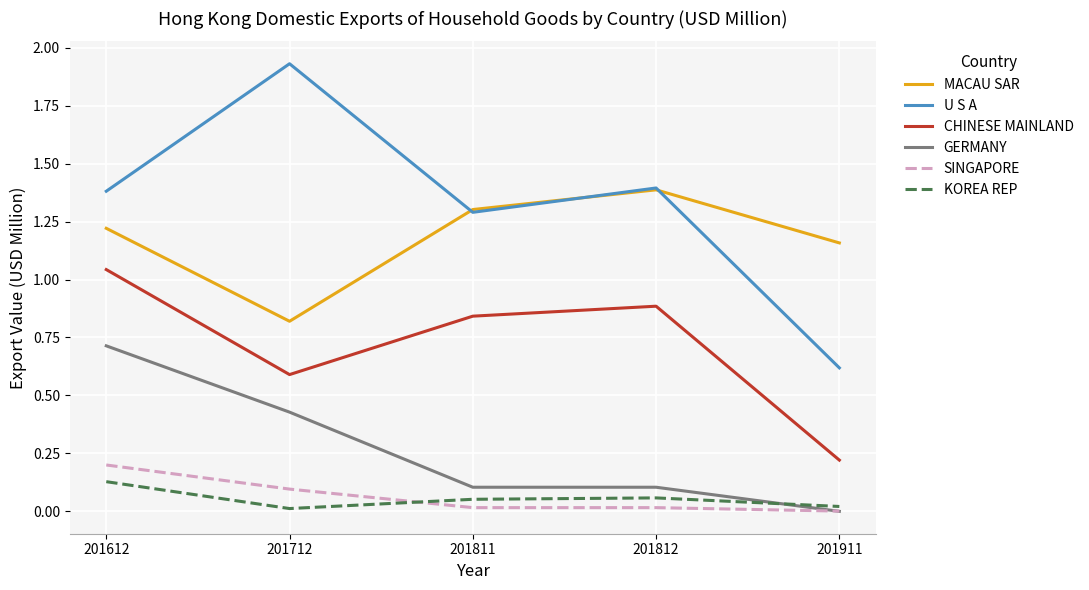

Which series has the widest spread of values?

U S A